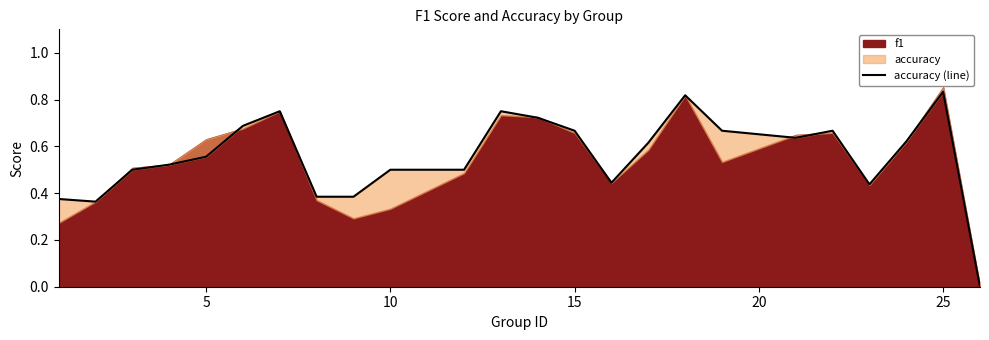

How many points are lower than both their immediate neighbors (excluding endpoints)?

4